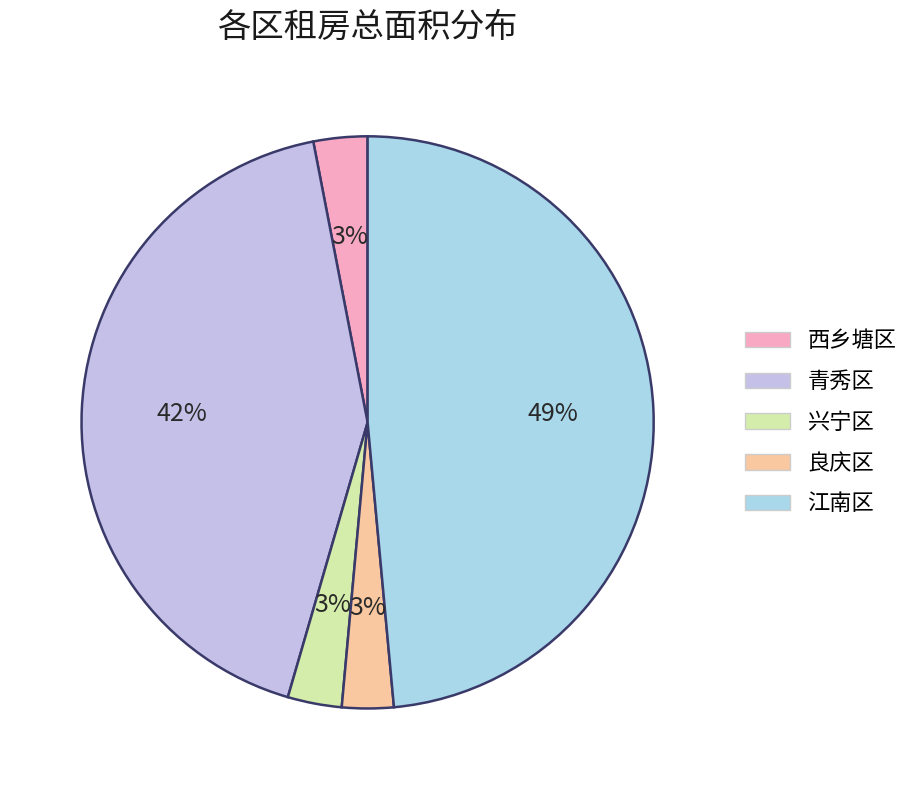

How many segments does this pie chart have?

5